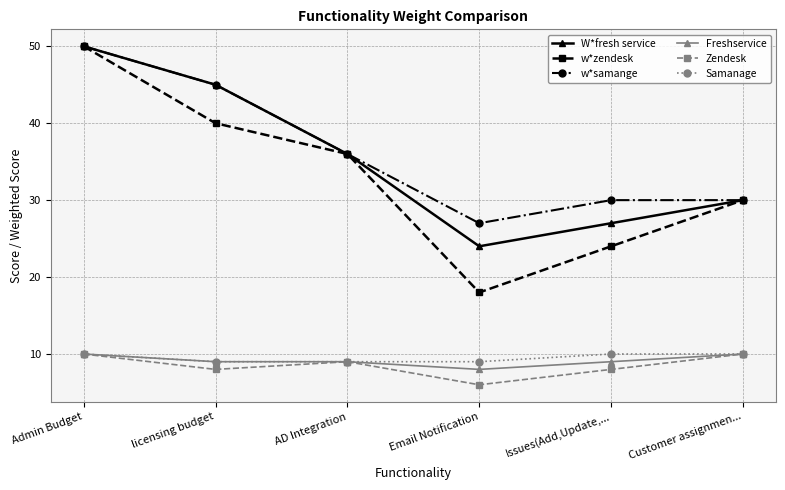

Reading left to right, extract all data points from this chart.

W*fresh service: Admin Budget=50	licensing budget=45	AD Integration=36	Email Notification=24	Issues(Add,Update,...=27	Customer assignmen...=30
w*zendesk: Admin Budget=50	licensing budget=40	AD Integration=36	Email Notification=18	Issues(Add,Update,...=24	Customer assignmen...=30
w*samange: Admin Budget=50	licensing budget=45	AD Integration=36	Email Notification=27	Issues(Add,Update,...=30	Customer assignmen...=30
Freshservice: Admin Budget=10	licensing budget=9	AD Integration=9	Email Notification=8	Issues(Add,Update,...=9	Customer assignmen...=10
Zendesk: Admin Budget=10	licensing budget=8	AD Integration=9	Email Notification=6	Issues(Add,Update,...=8	Customer assignmen...=10
Samanage: Admin Budget=10	licensing budget=9	AD Integration=9	Email Notification=9	Issues(Add,Update,...=10	Customer assignmen...=10